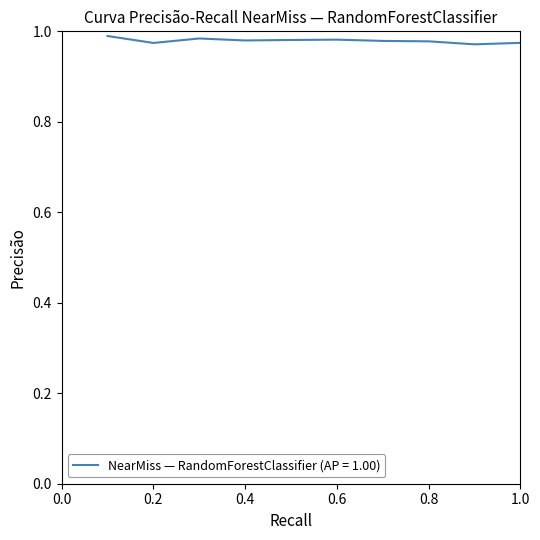

How many lines are shown in the chart?

1